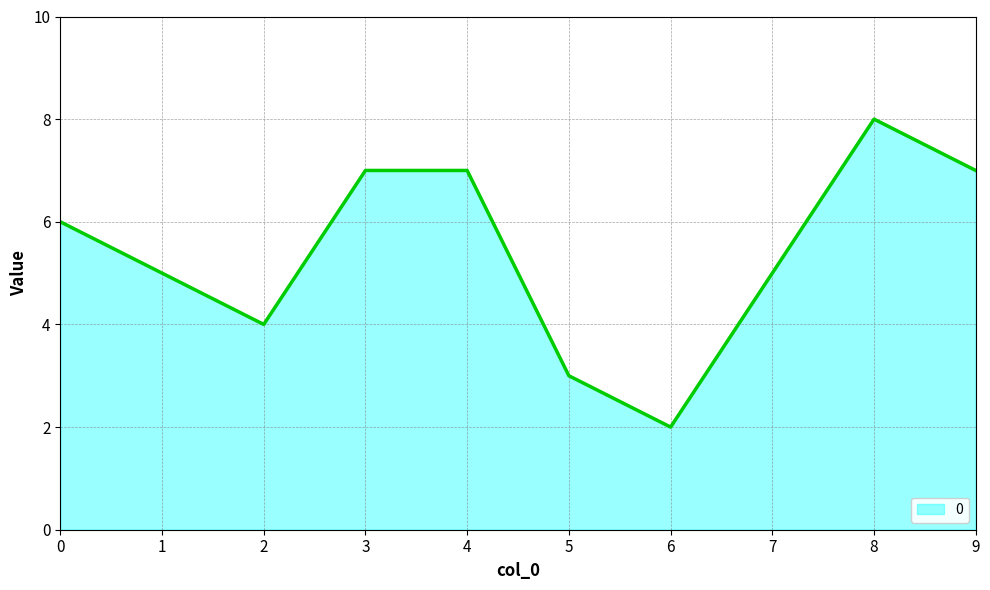

Which category has the lowest value across all series?

6